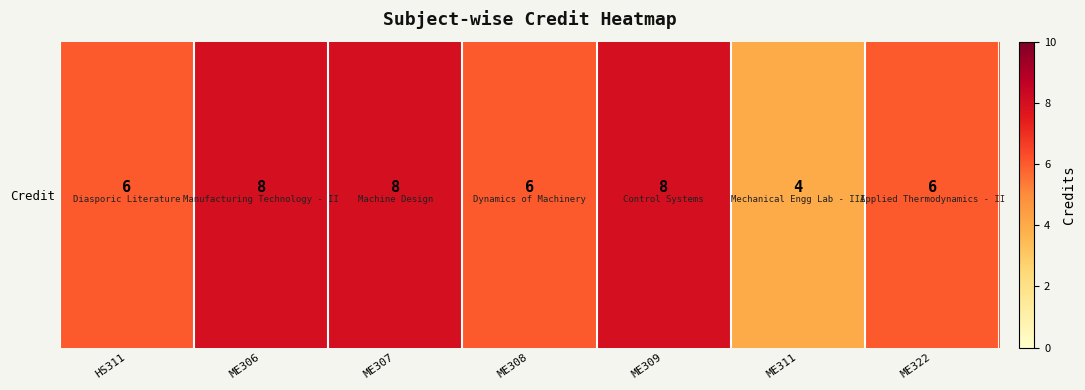

What is the change in value from ME306 to ME311?

-4